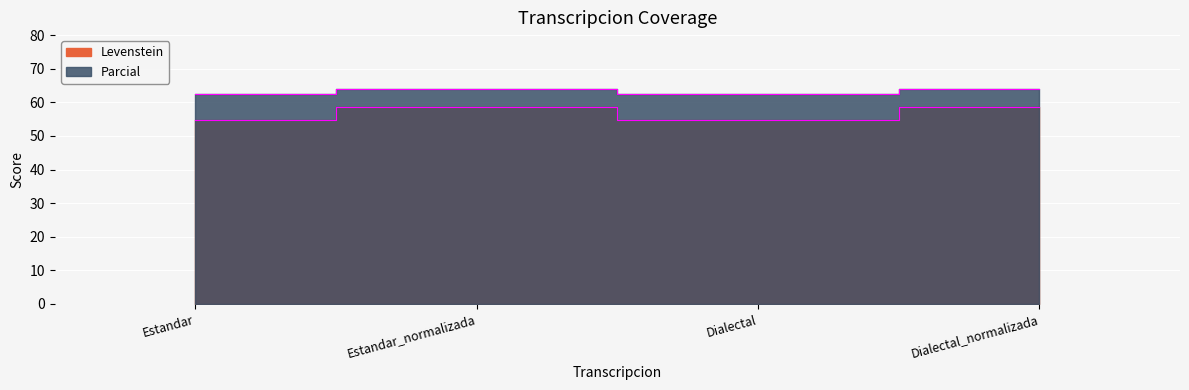

True or false: Levenstein and Parcial intersect in this chart.

False